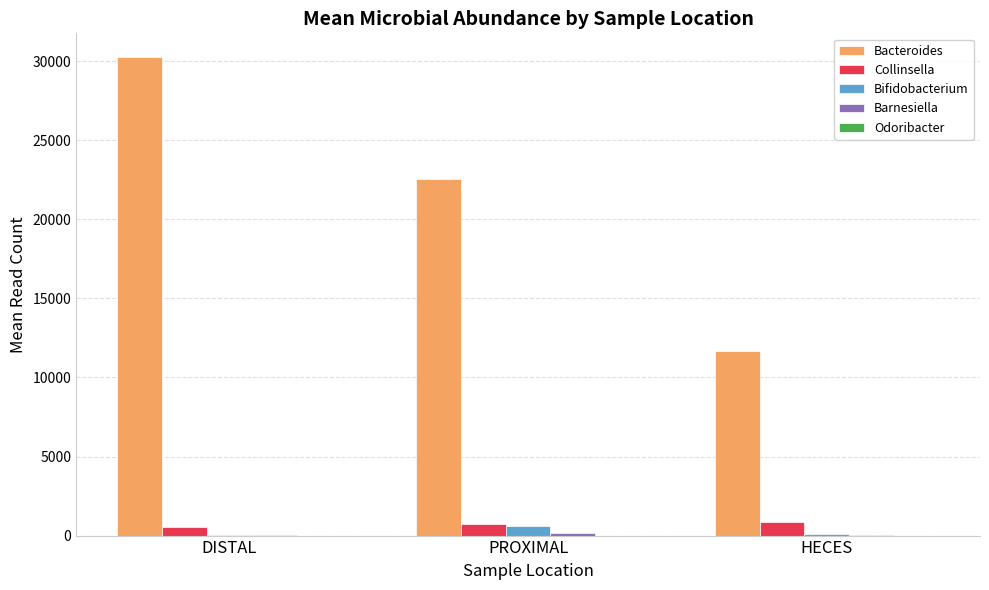

Which series changed the most between PROXIMAL and HECES?

Bacteroides